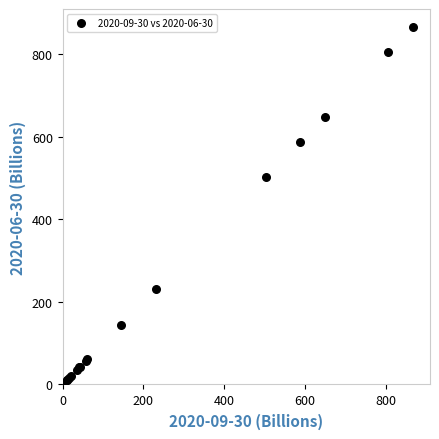

What Y value in the scatter plot is closest to 433?

503.8